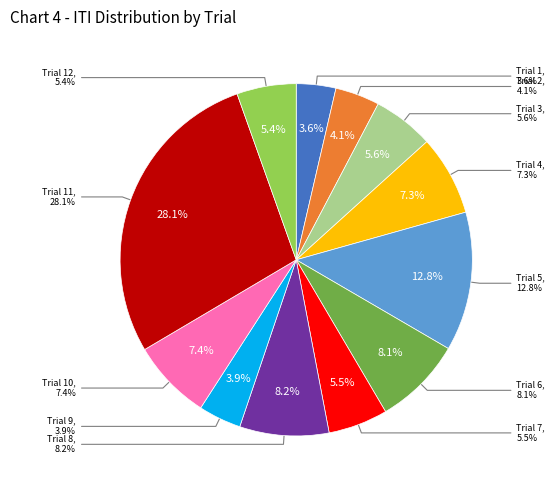

What is the total percentage of Trial 9 and Trial 10?

11.3%